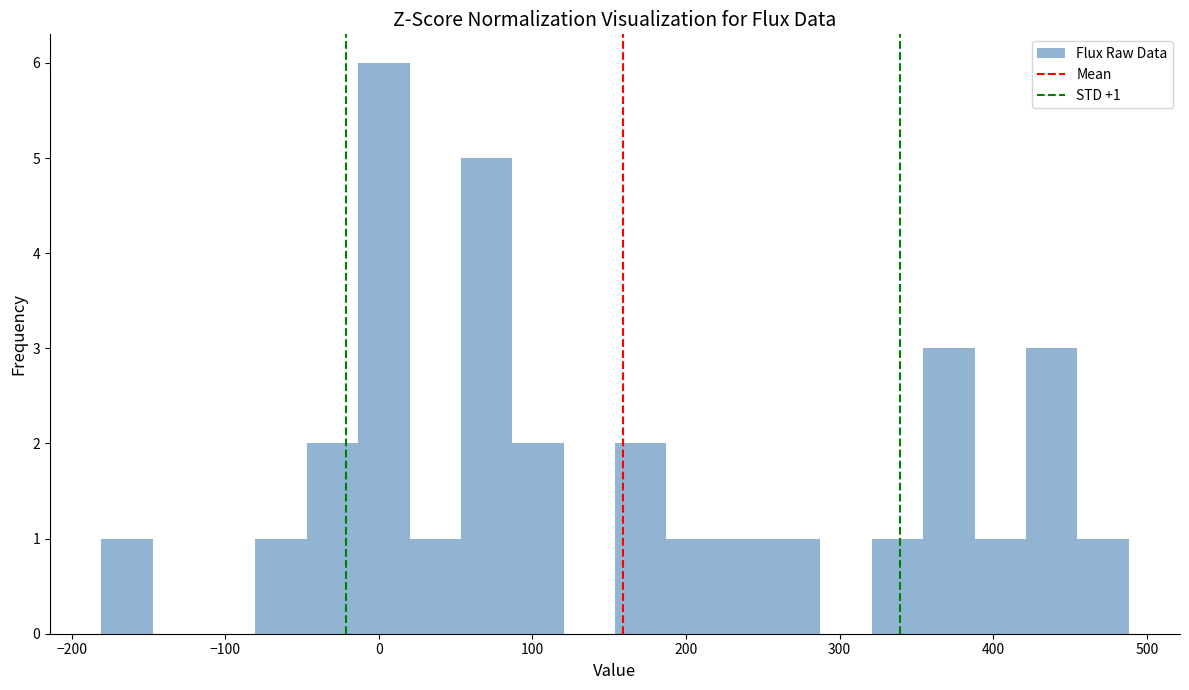

Around what value on the x-axis is the tallest bar? Give the approximate position of its centre, as read against the axis.

0